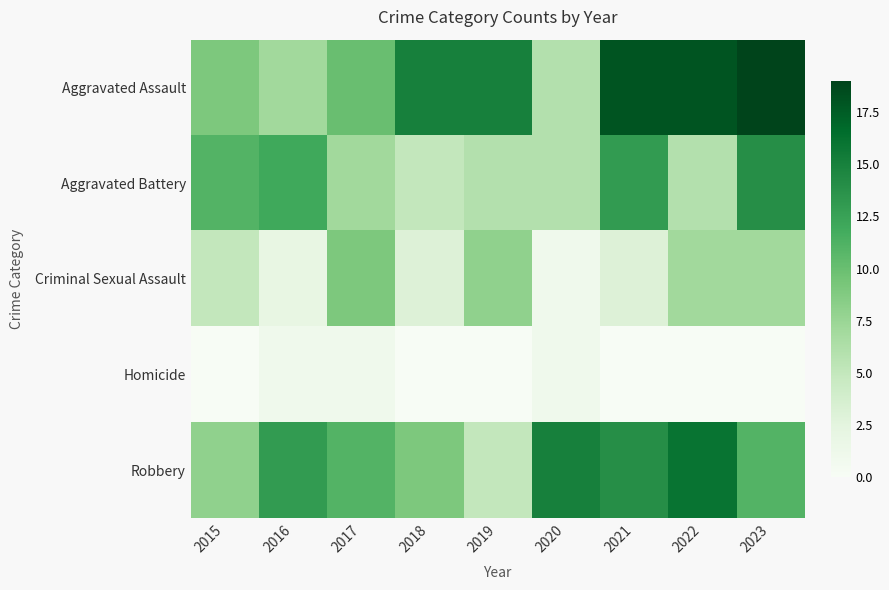

What is the difference between the highest and lowest values at 2016?

12